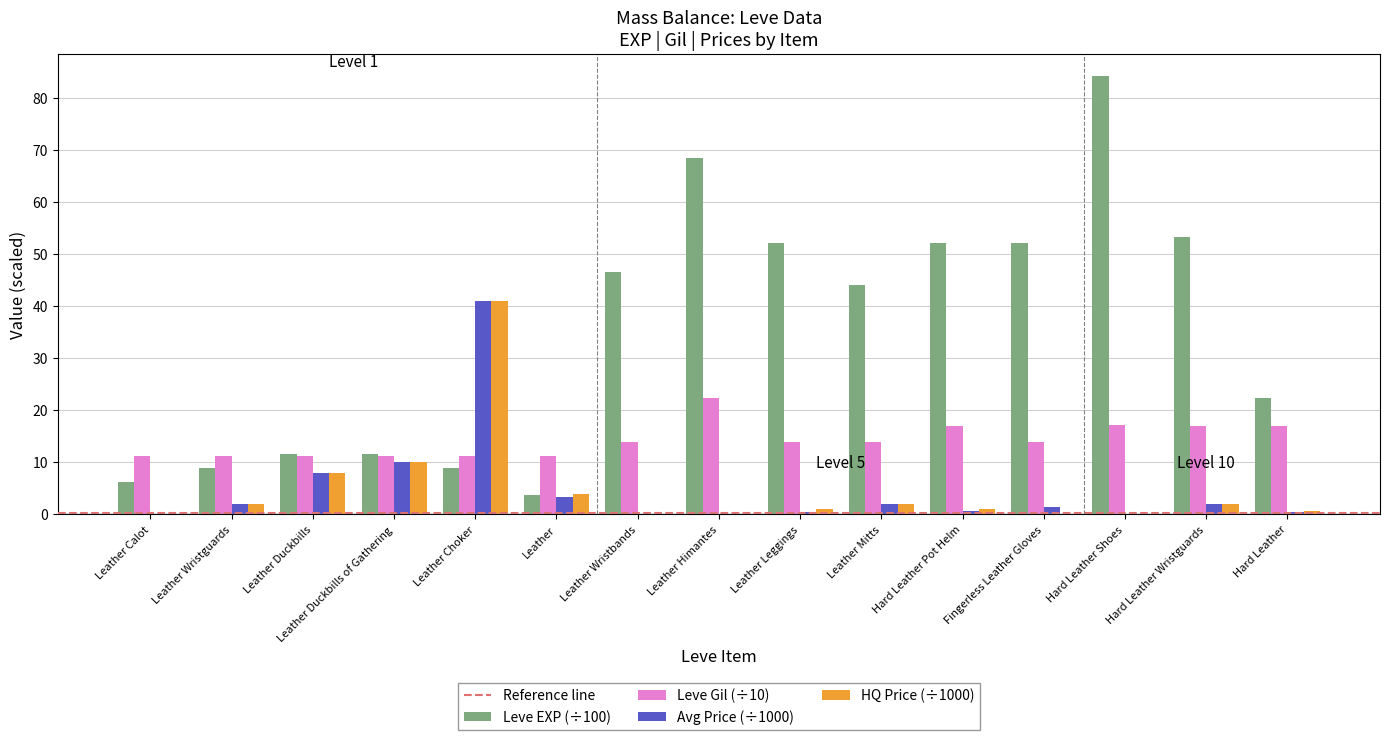

How many groups of bars are there?

15